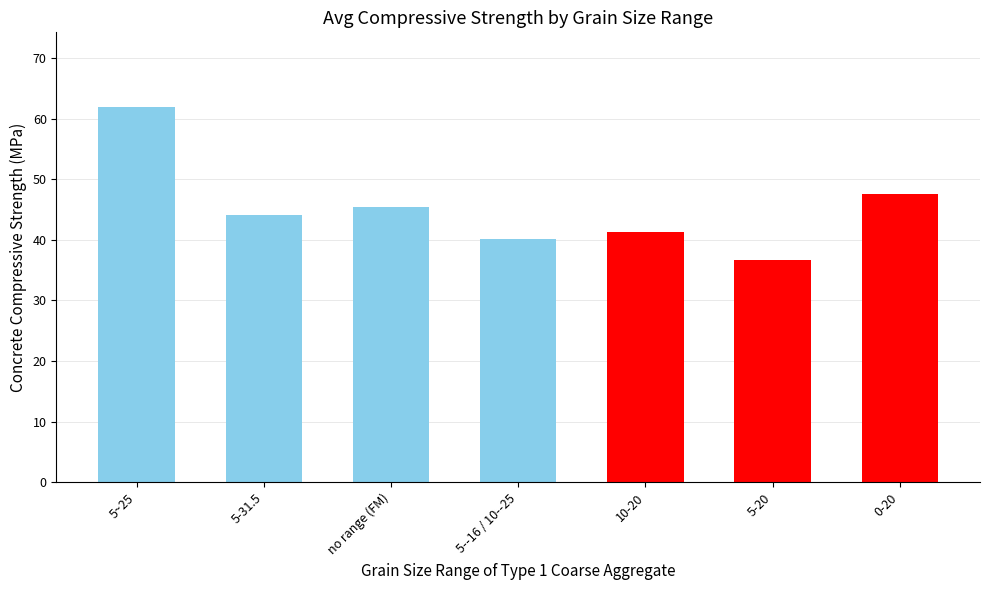

Read the value at 5-20.

36.7